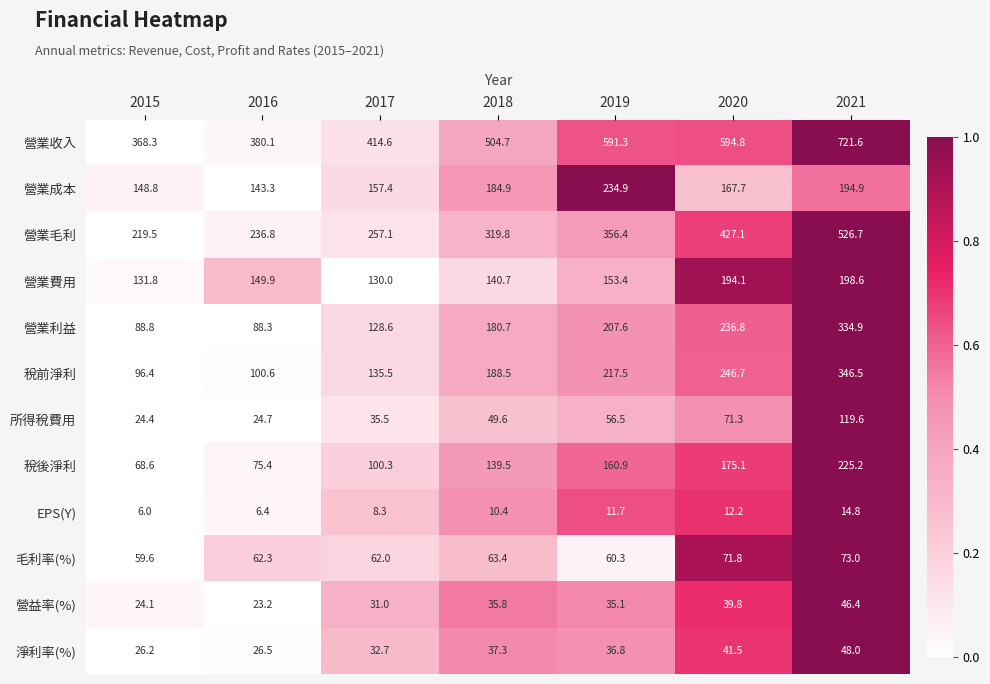

Count the number of data series in this chart.

12